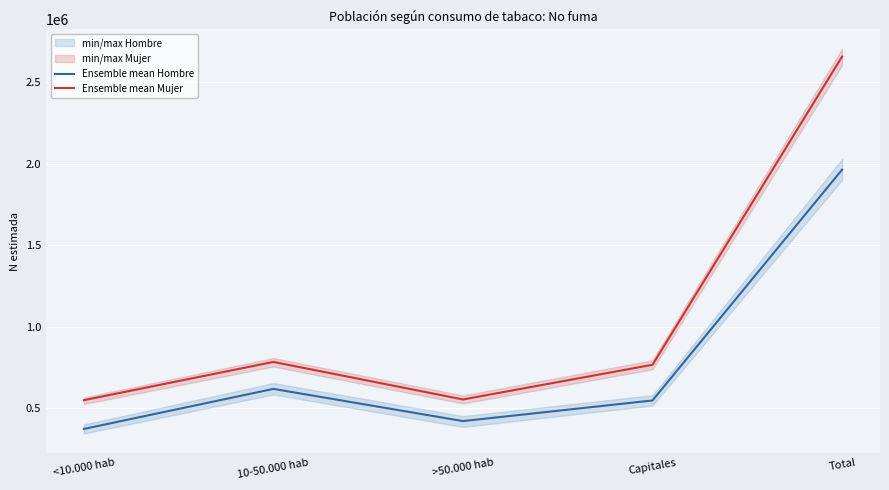

List the series in order of their overall mean, highest first.

Ensemble mean Mujer, Ensemble mean Hombre